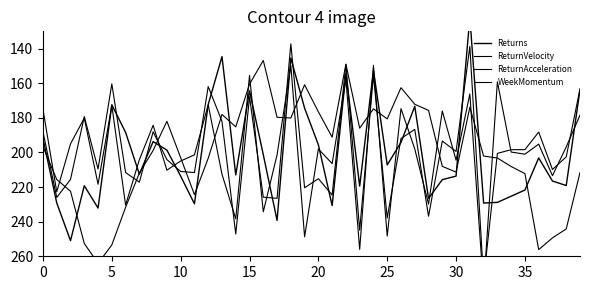

Is the value of ReturnAcceleration at 35 greater than the value of WeekMomentum at 5?

No